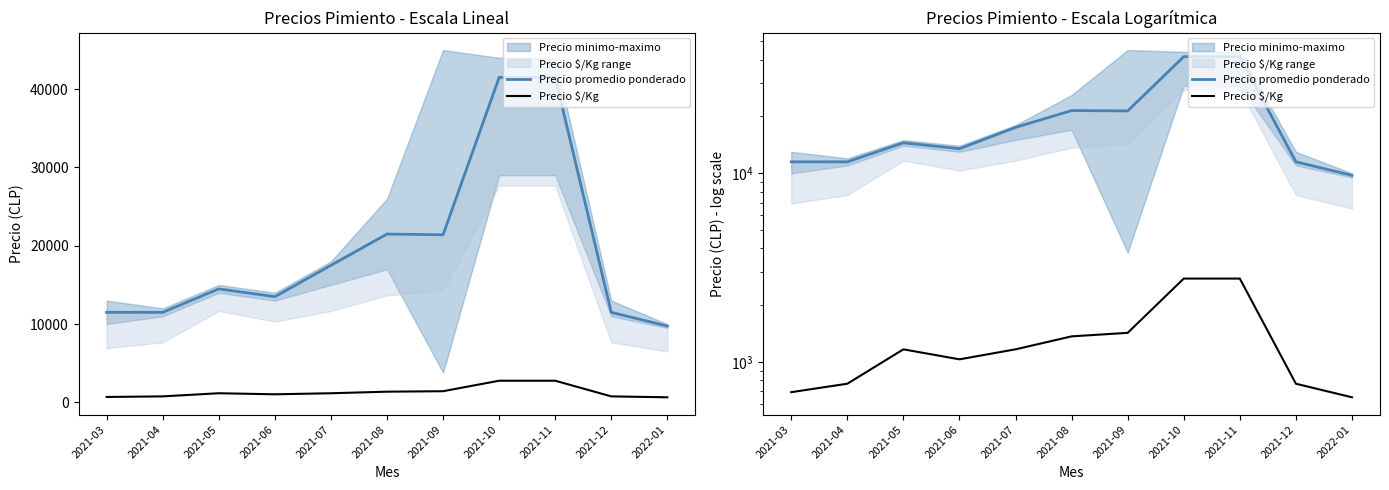

Rank the series by their maximum value, from highest to lowest.

Precio promedio ponderado, Precio $/Kg